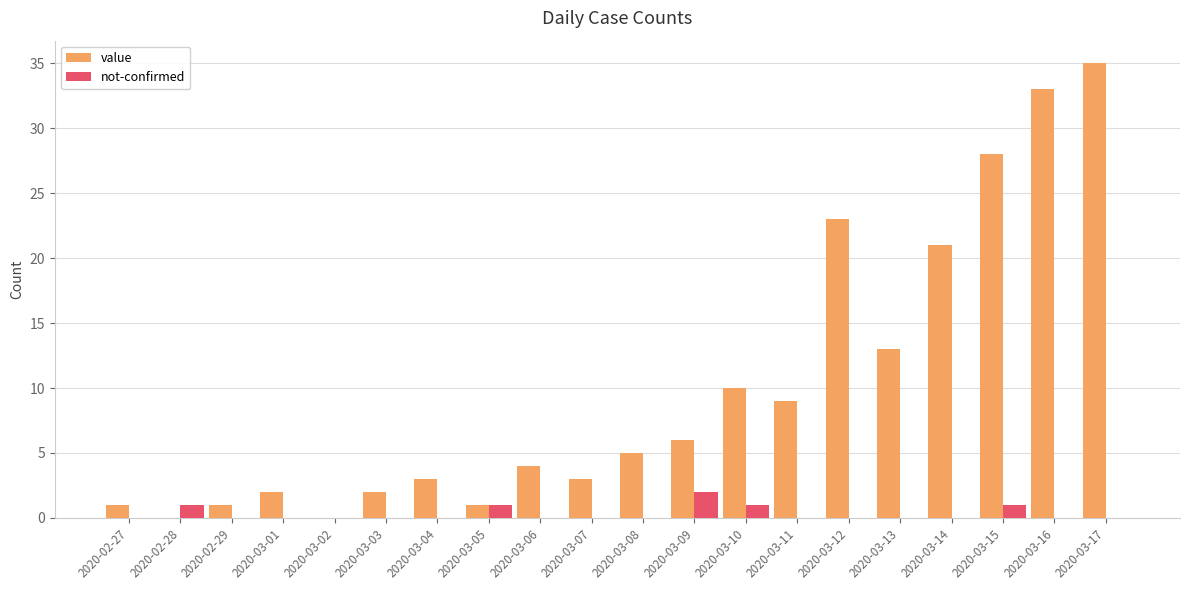

What is the average value of the value series?

10